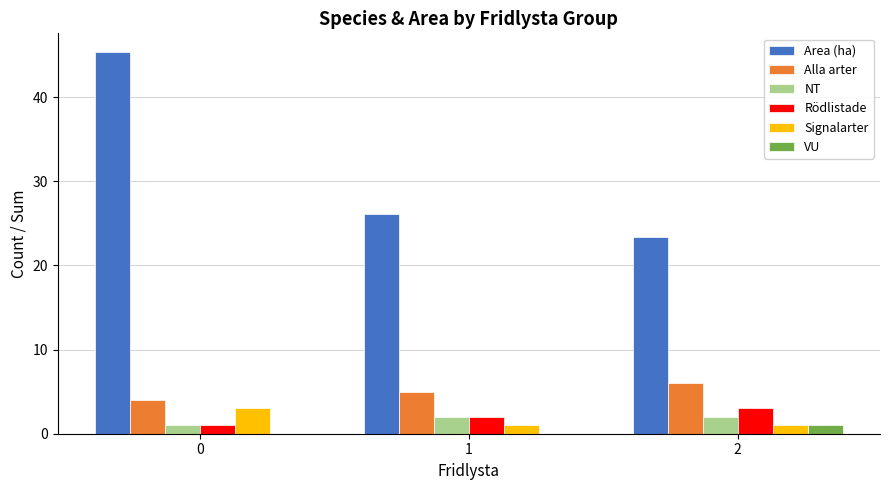

The value of Signalarter at 1 is 1.0. True or false?

True